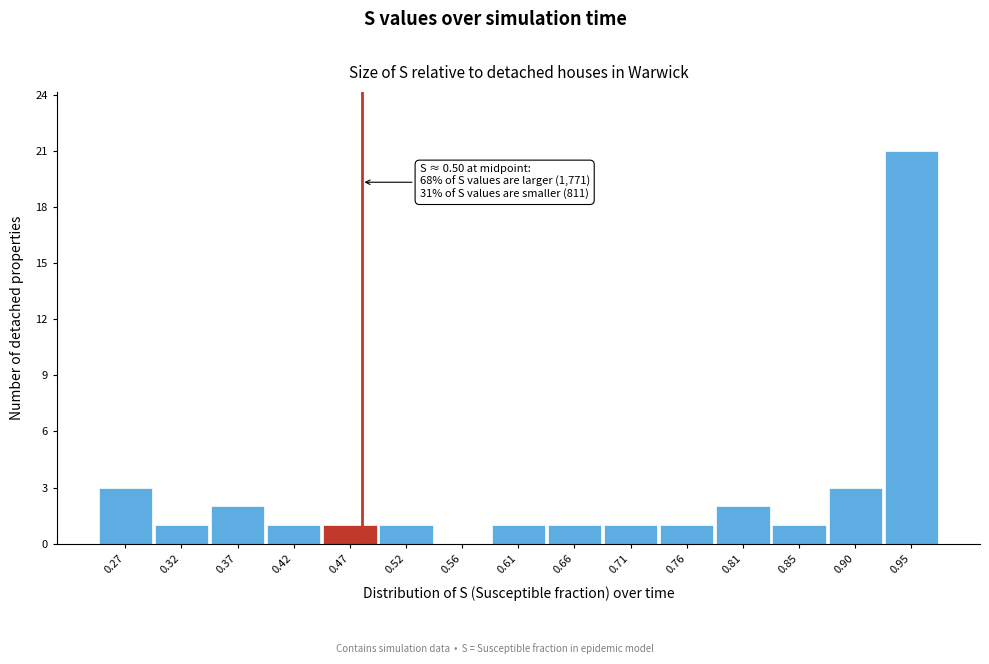

Reading right to left, list all the values displayed in this chart.

0.95=21	0.90=3	0.85=1	0.81=2	0.76=1	0.71=1	0.66=1	0.61=1	0.56=0	0.52=1	0.47=1	0.42=1	0.37=2	0.32=1	0.27=3